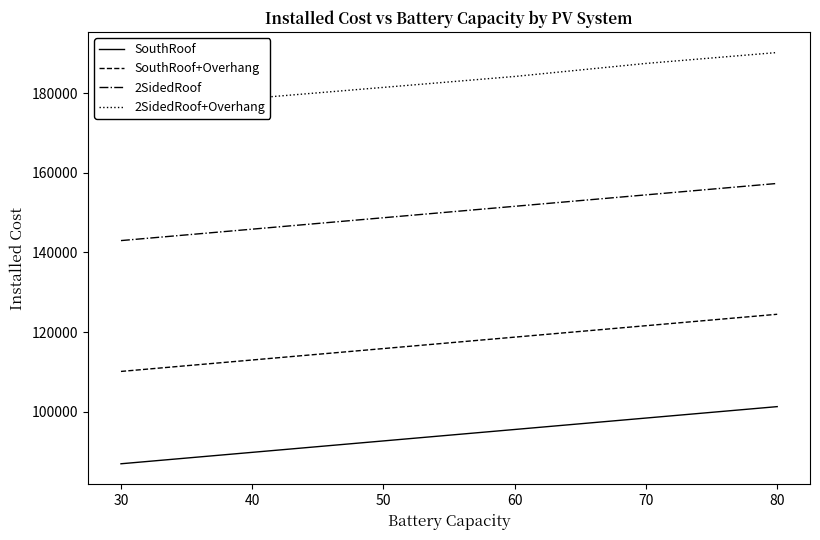

The value of 2SidedRoof at 30 is 142982. True or false?

True